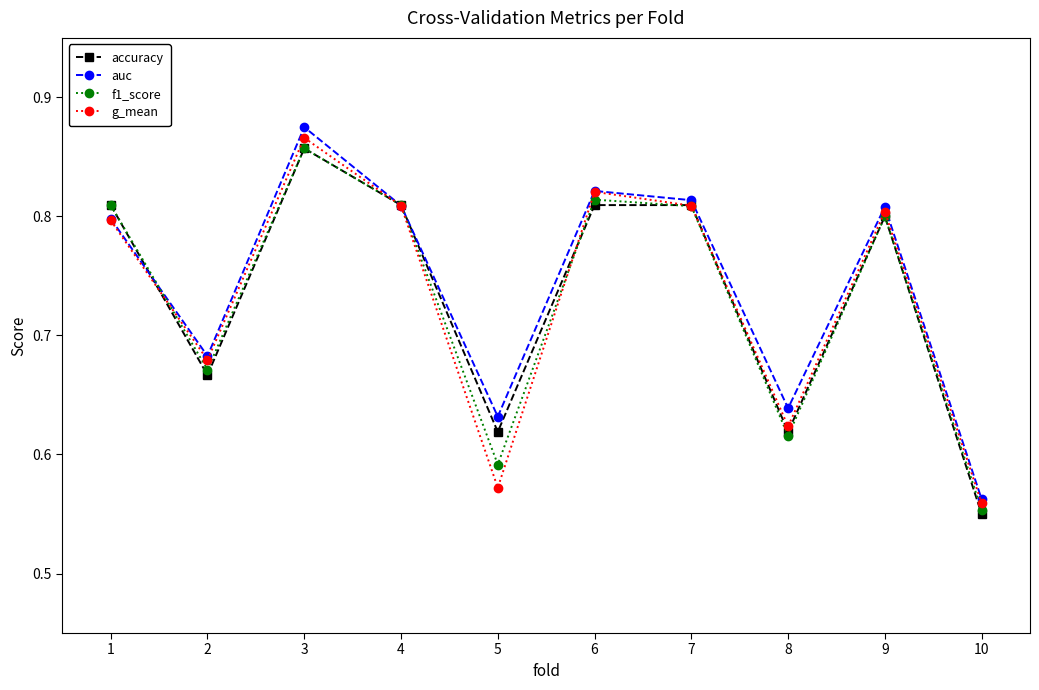

At which label does f1_score reach its minimum?

10